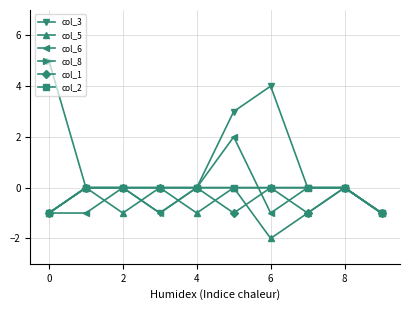

What is the greatest value displayed?

5